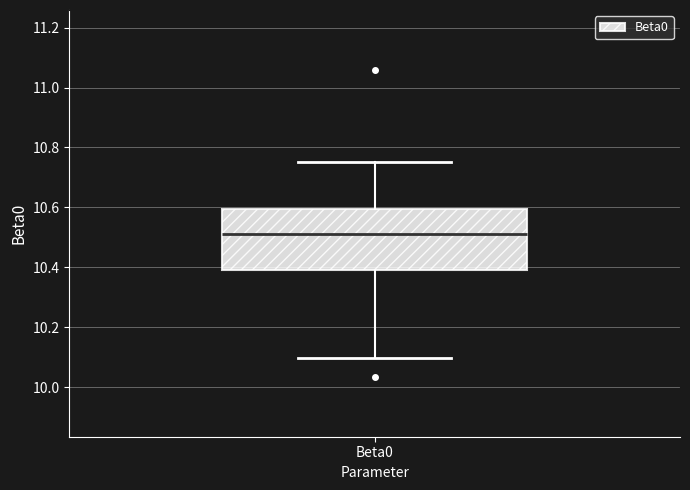

Transcribe this box plot: give where the median line is, the range the box spans, and where the two whiskers end, as read against the y-axis. The values are not printed on the chart, so give them approximately, as read against the axis.

median 10.52, box 10.40 to 10.60, whiskers 10.10 to 10.76